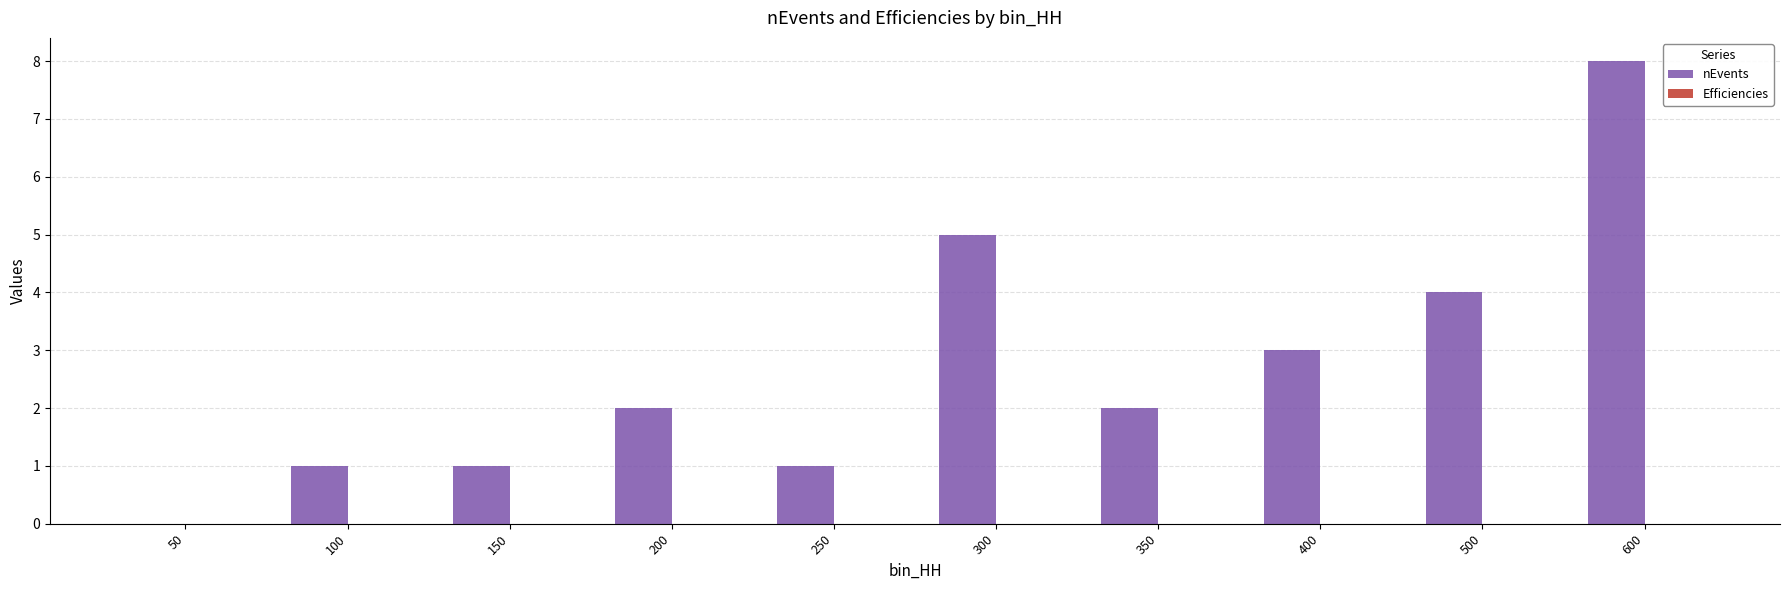

Which series changed the most between 400 and 500?

nEvents